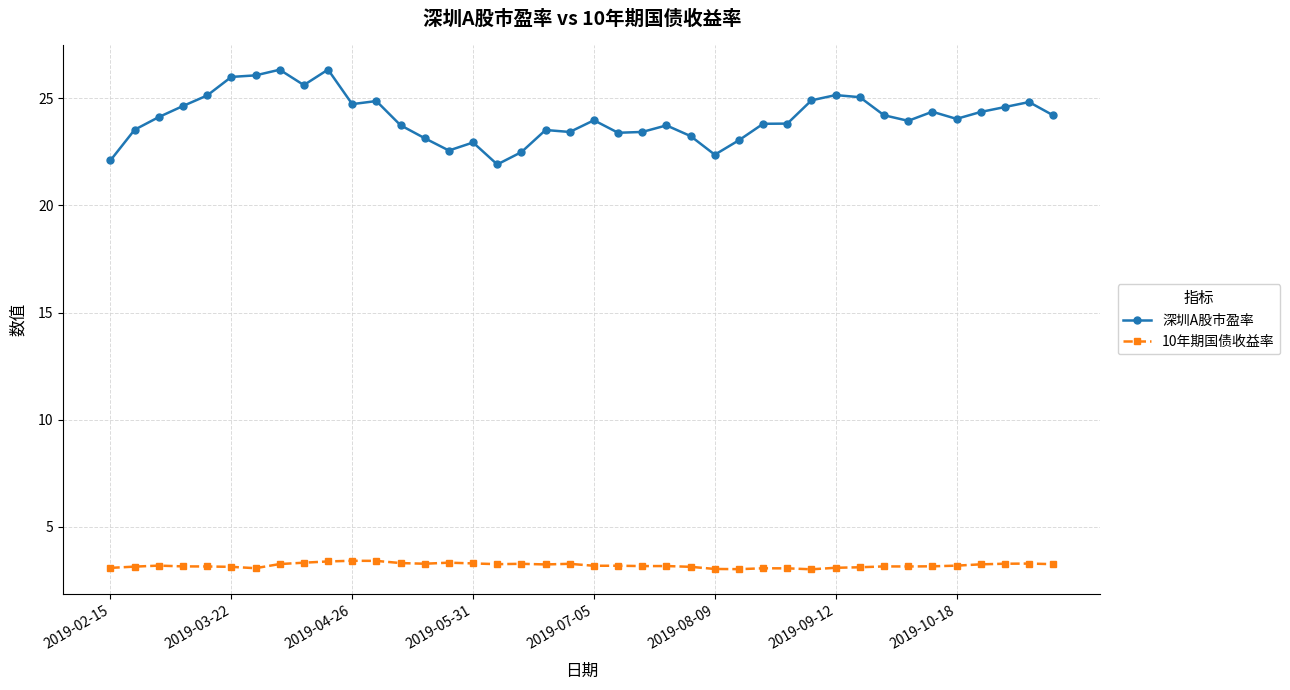

What is the lowest value of the 深圳A股市盈率 series?

21.9